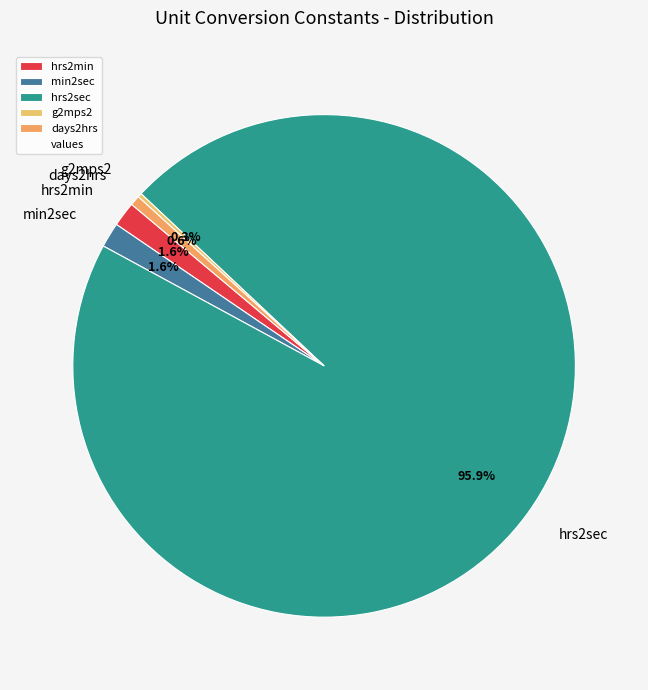

Does days2hrs represent more than half of the total?

No